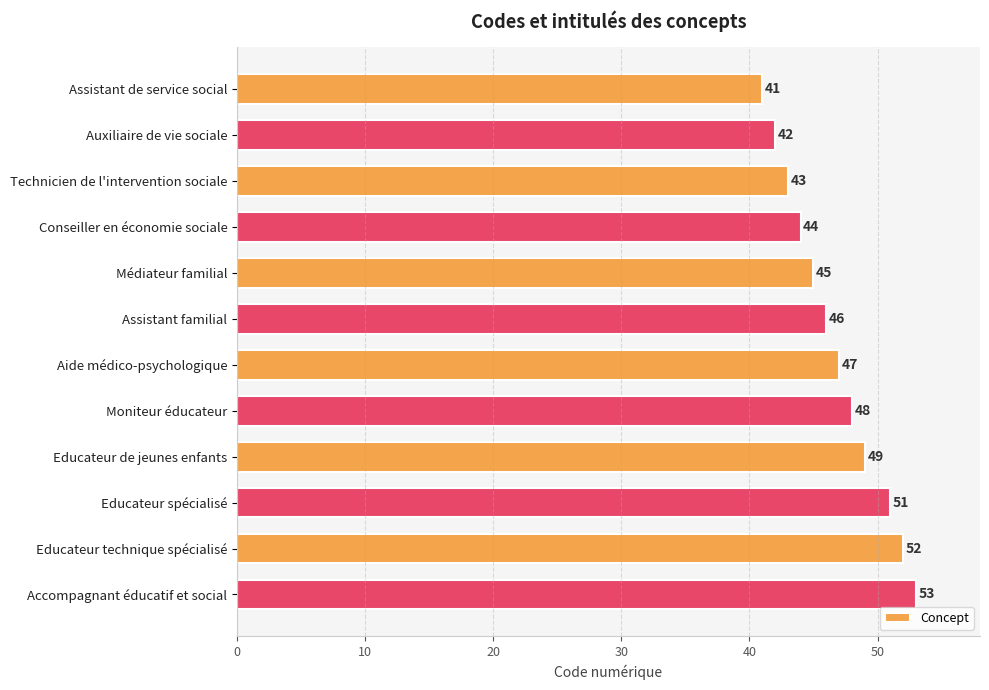

How many categories are shown in the chart?

12